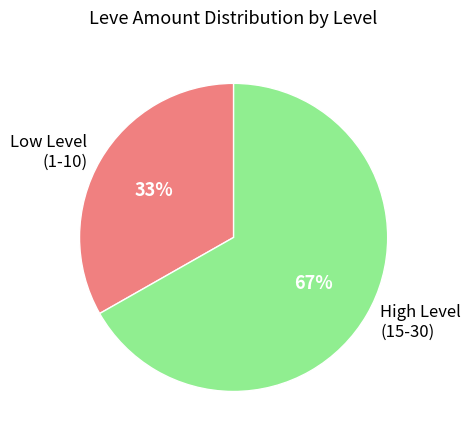

Do High Level (15-30) and Low Level (1-10) together represent more than half of the pie?

Yes